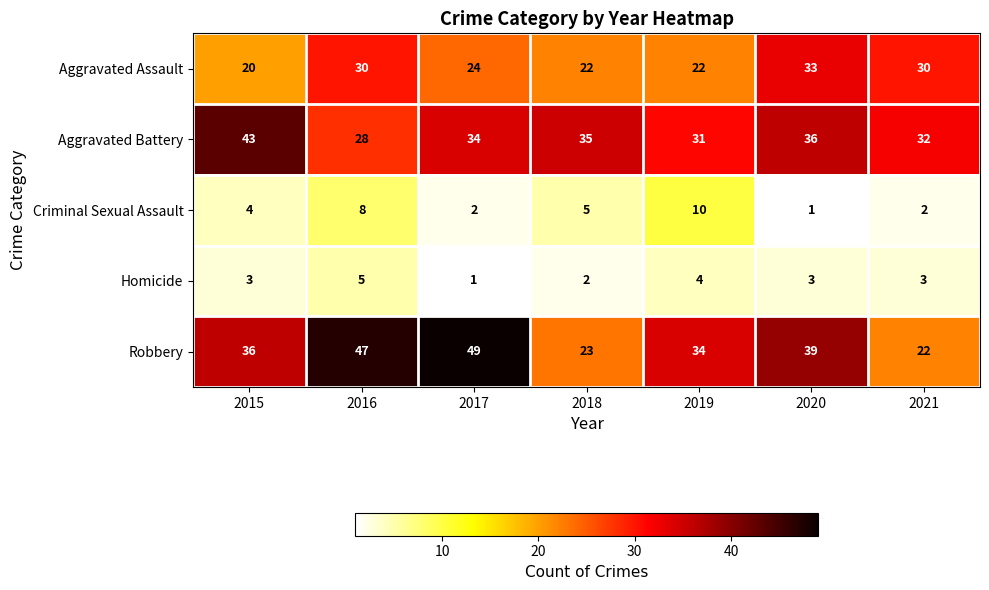

Rank the categories by Aggravated Battery value from lowest to highest.

2016, 2019, 2021, 2017, 2018, 2020, 2015